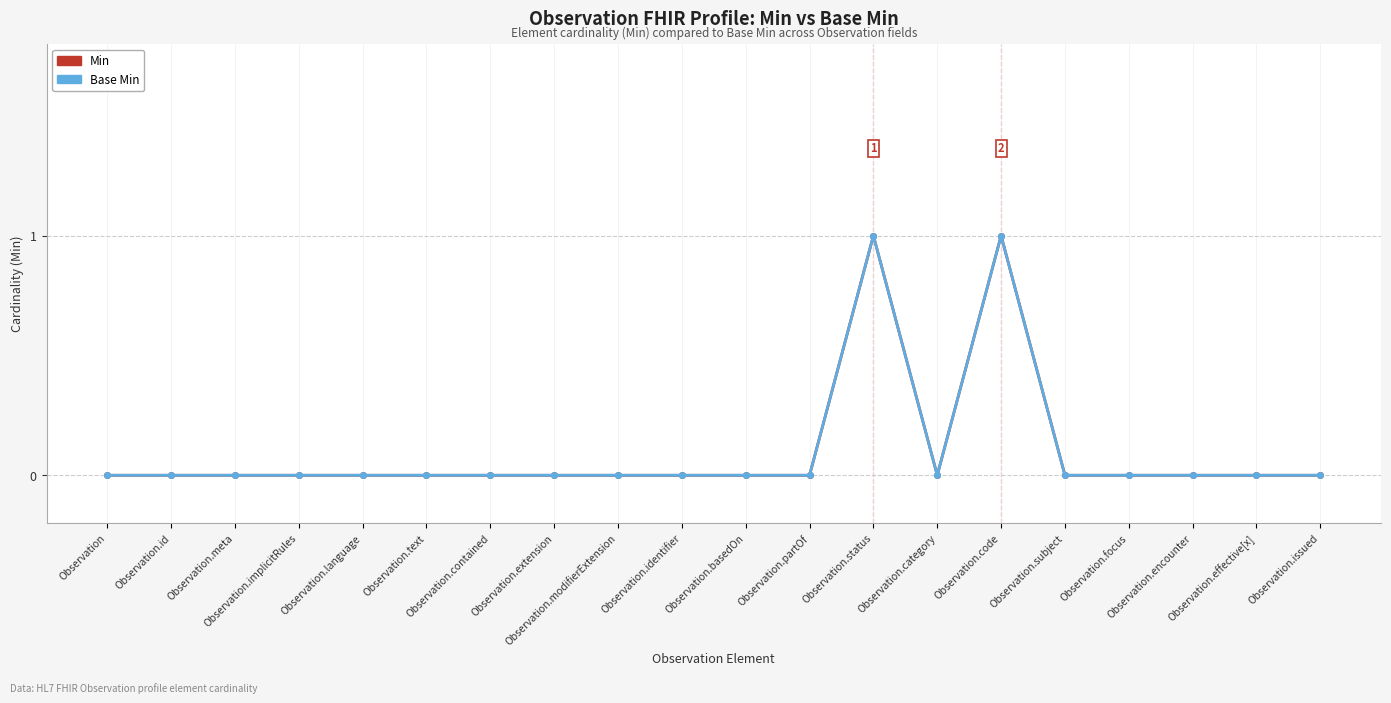

Does the chart have visible grid lines?

Yes